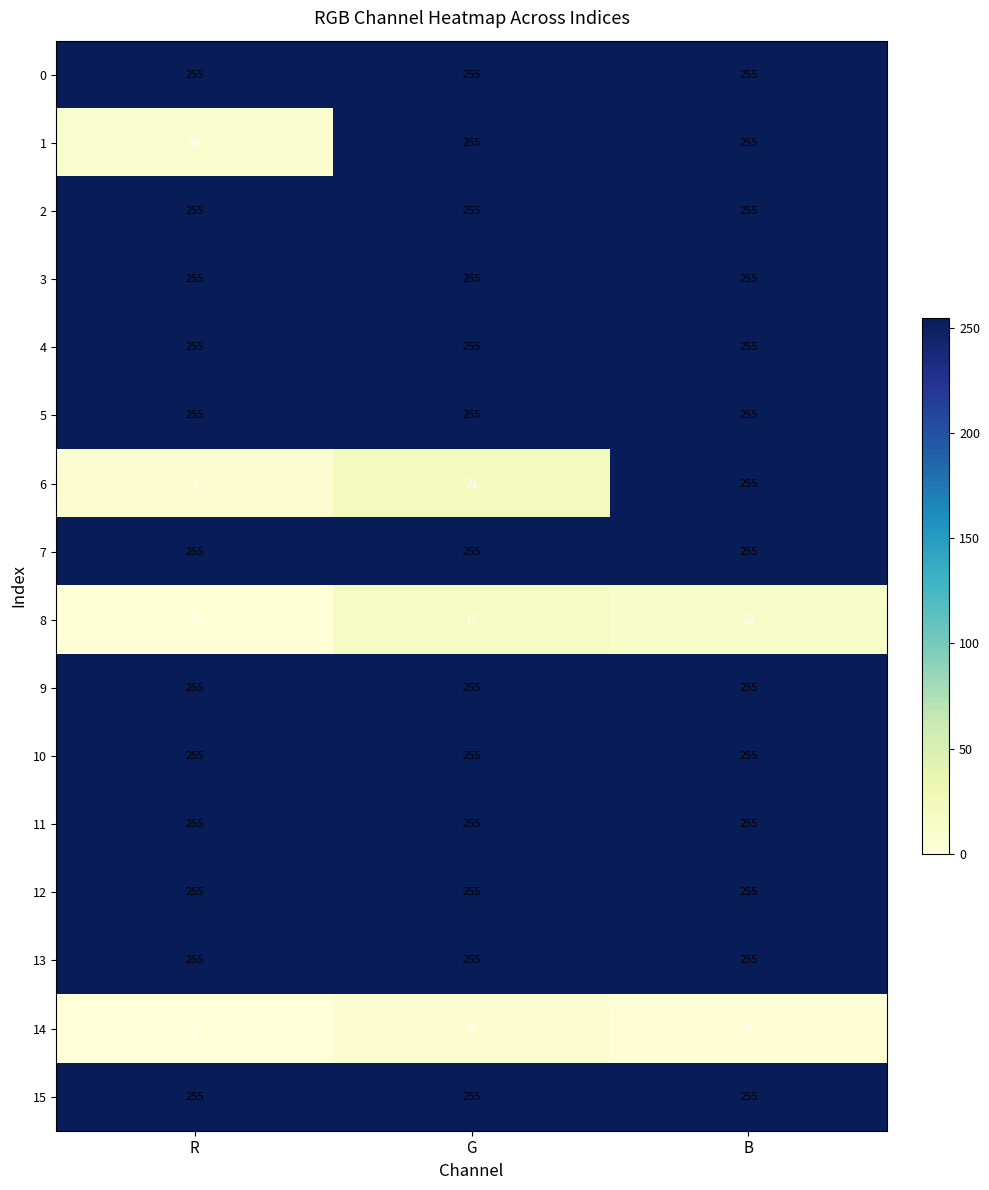

What is the lowest value of the 7 series?

255